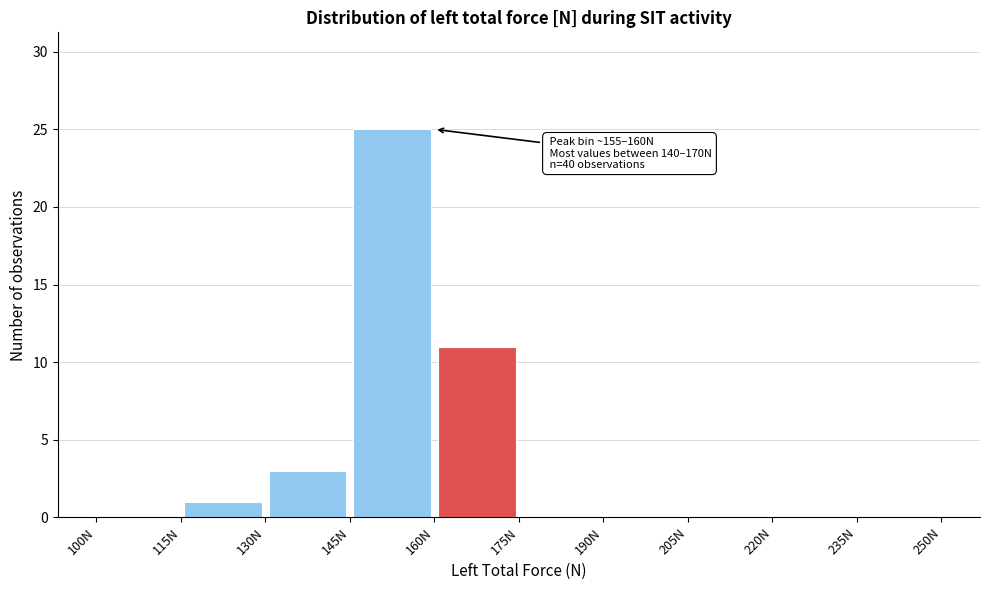

Which range on the x-axis has the tallest bar?

145 to 160